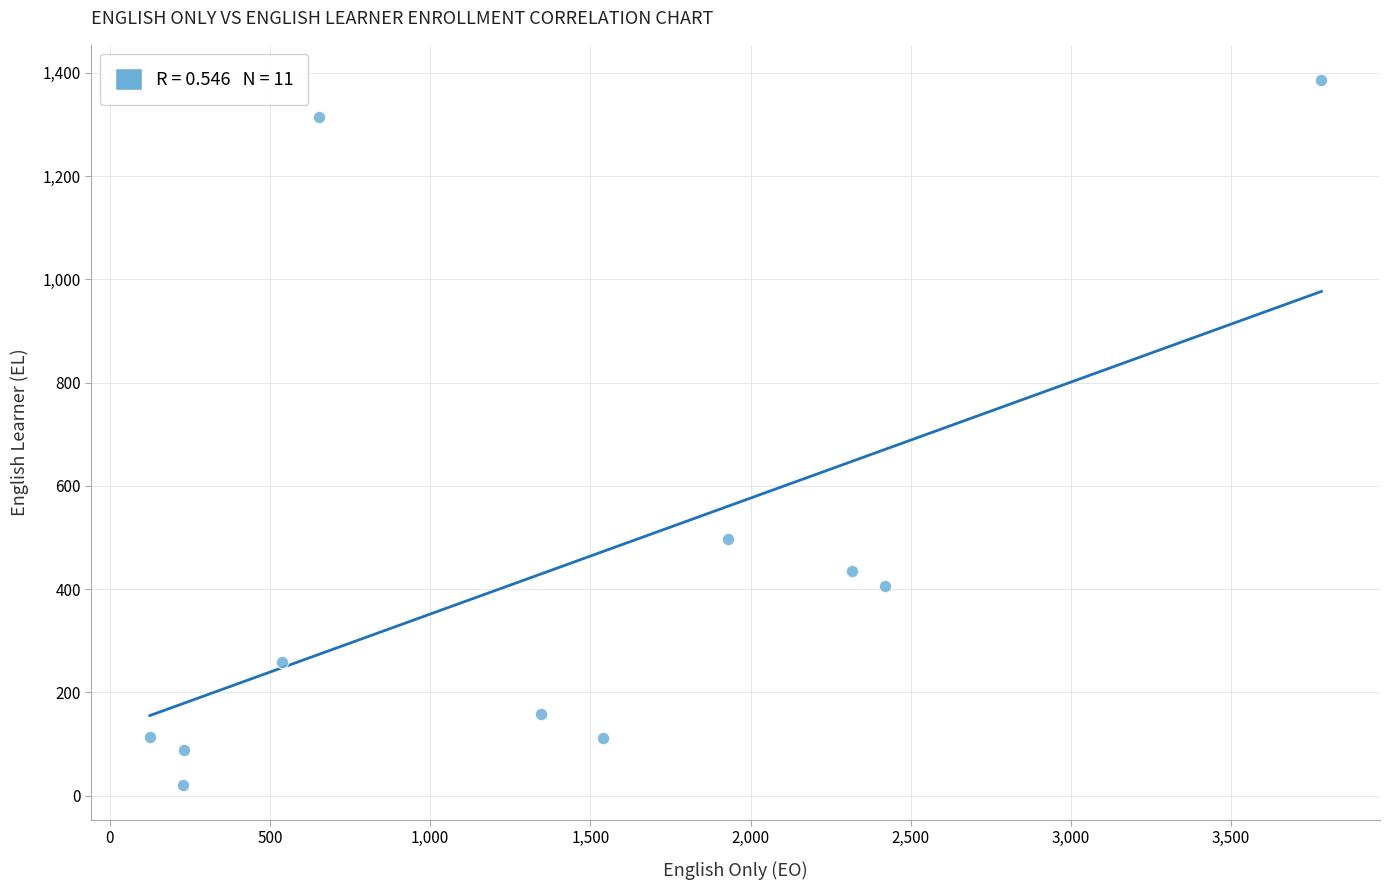

What is the average Y value?

435